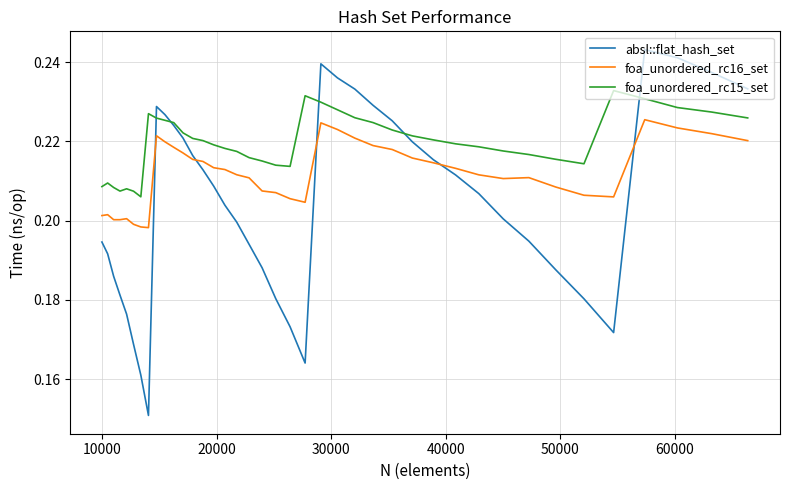

True or false: foa_unordered_rc15_set has more than 0 points higher than both neighbors.

True